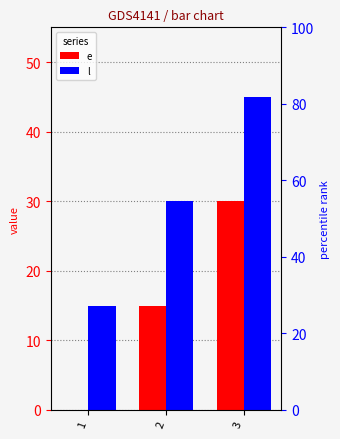

Which category has the highest value across all series?

3